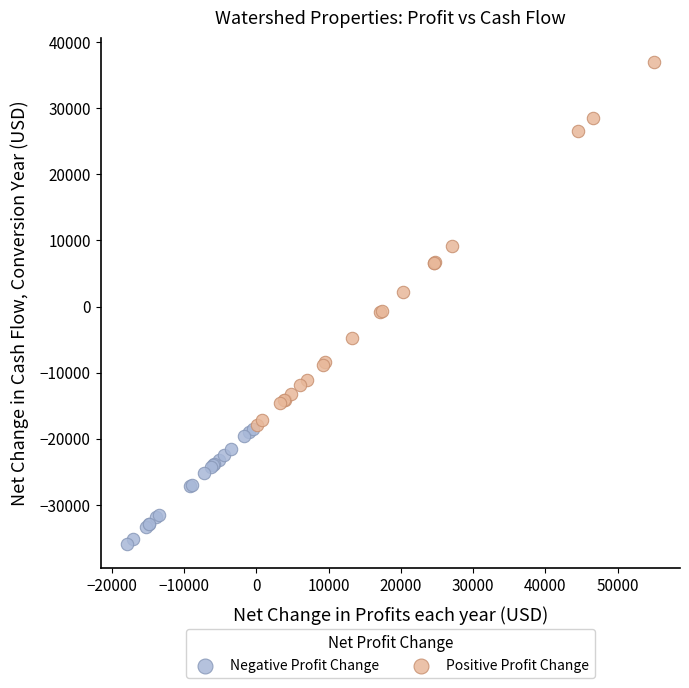

Which series reaches the maximum Y coordinate?

Positive Profit Change